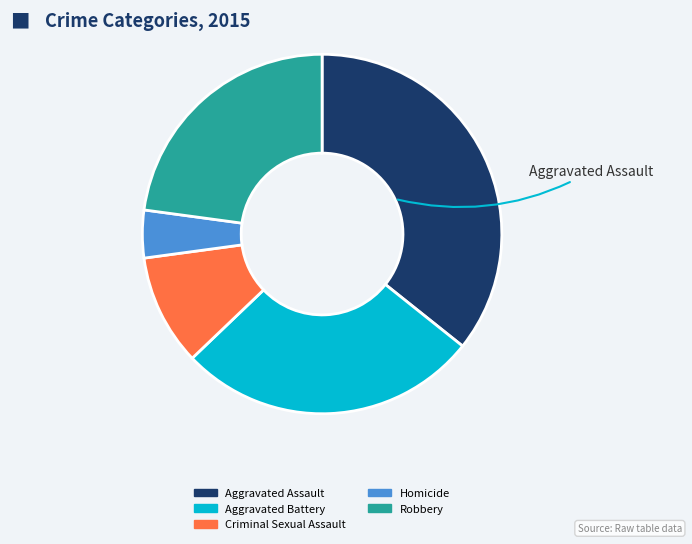

Is it true that Aggravated Assault is 36% of the pie?

True